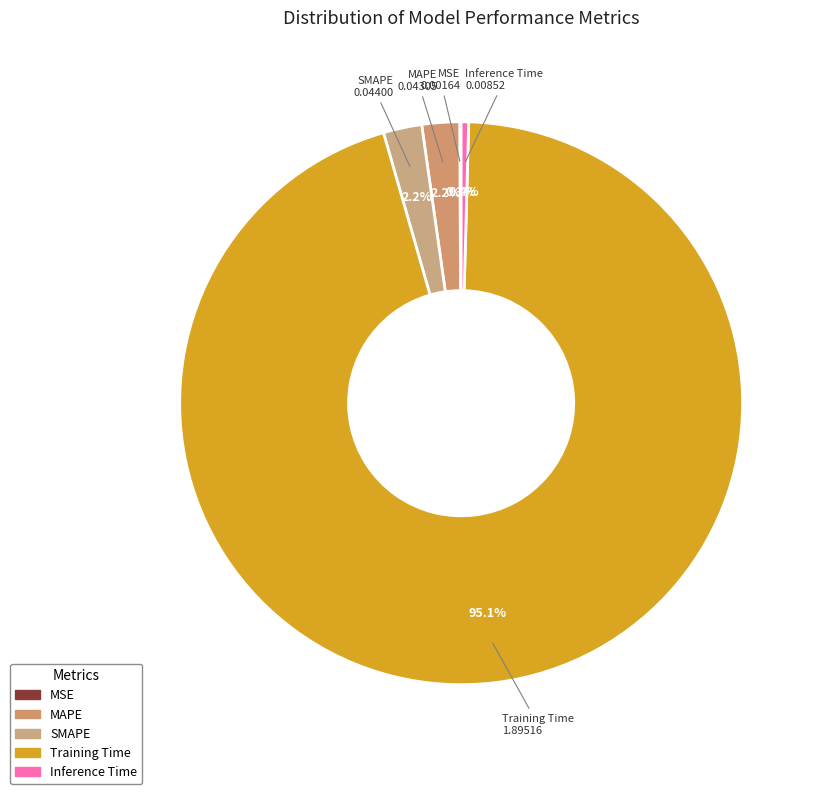

To the nearest percent, what portion does Training Time represent?

95%